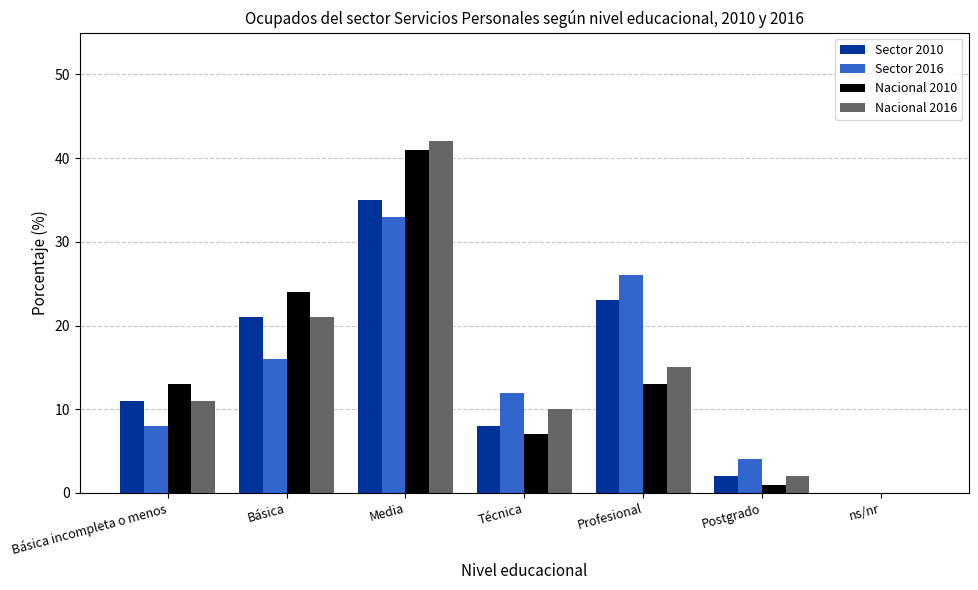

Which series changed the most between Profesional and ns/nr?

Sector 2016